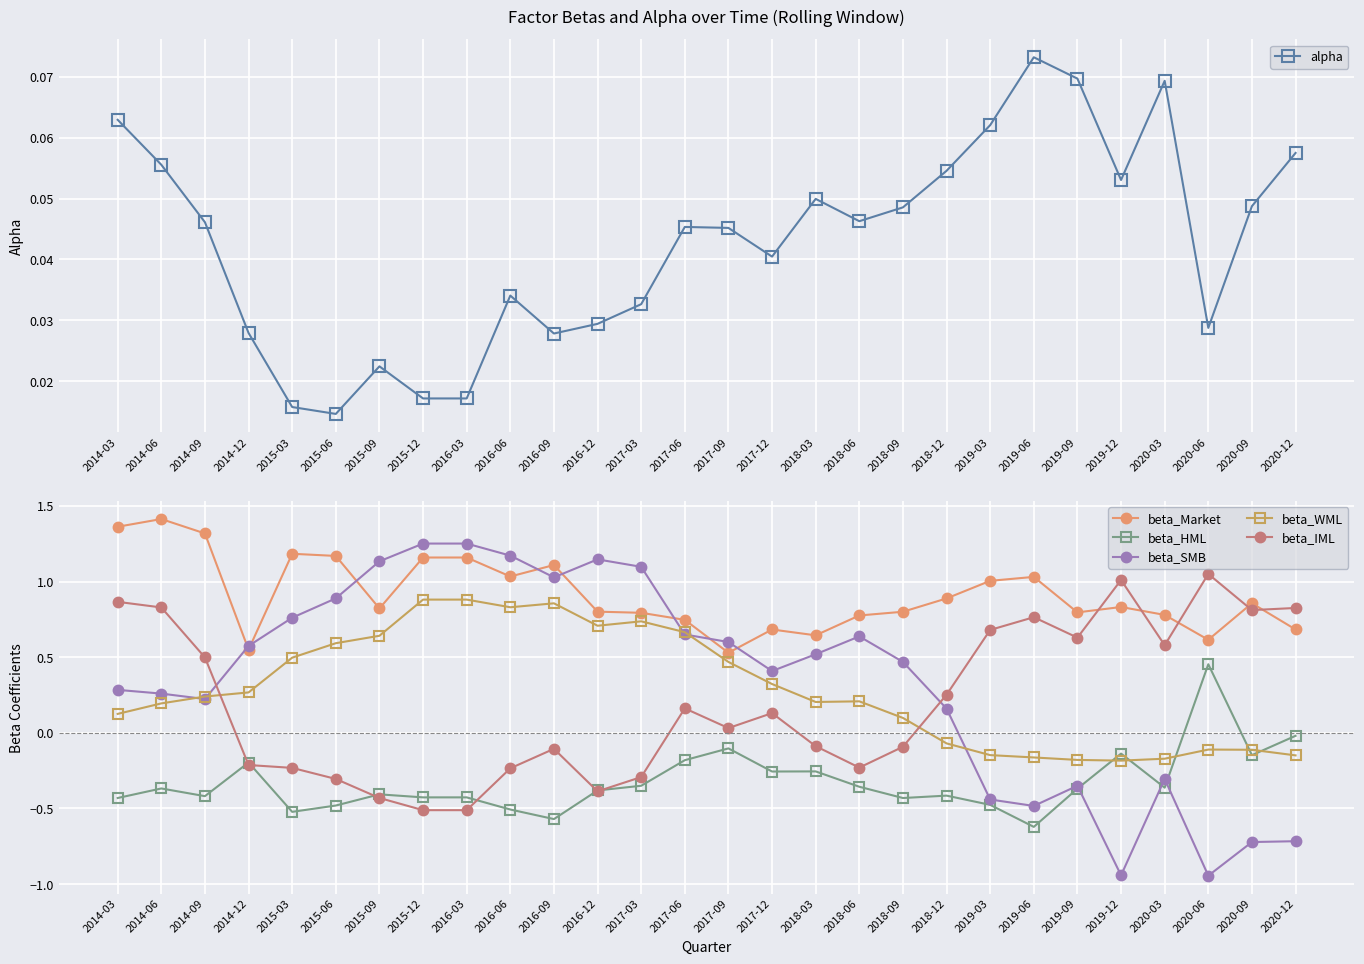

What is the difference between the beta_SMB values at 2020-06 and 2017-06?

1.6